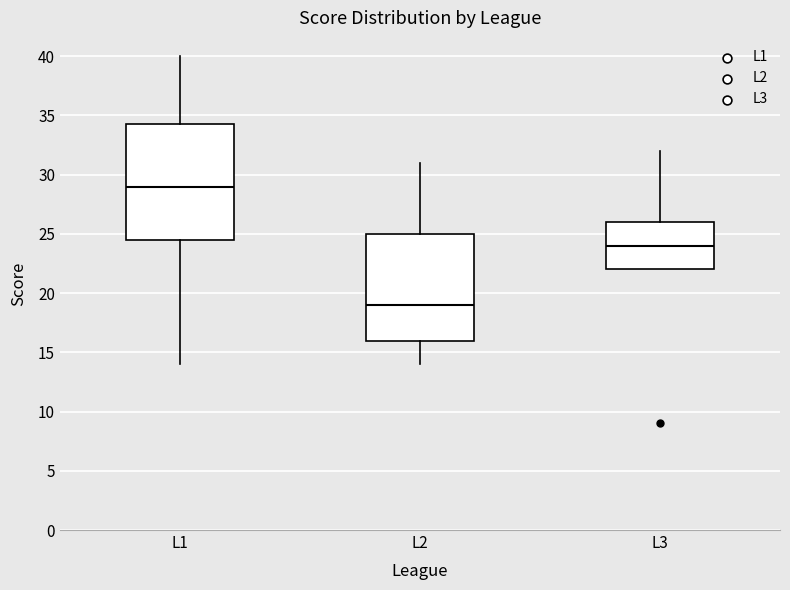

Comparing the boxes themselves (not the whiskers), which one is the tallest?

L1